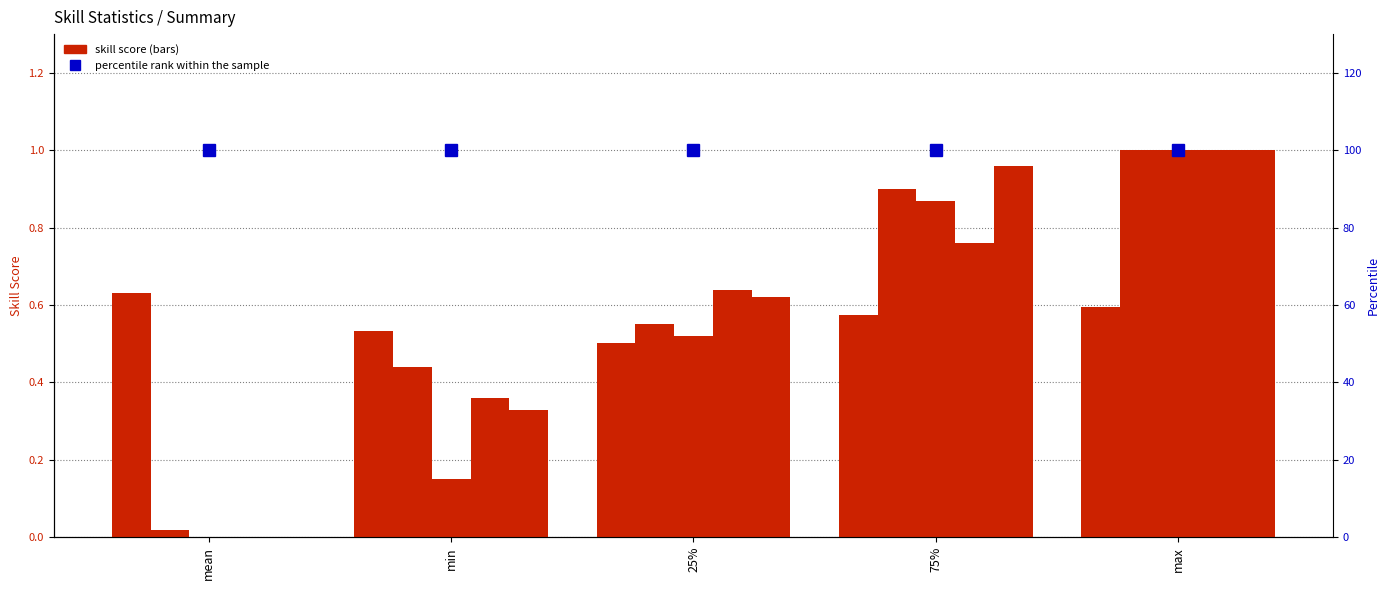

Reading left to right, list all the values displayed in this chart.

Angular: mean=0.6	min=0.5	25%=0.5	75%=0.6	max=0.6
Java: mean=0.0	min=0.4	25%=0.6	75%=0.9	max=1.0
UI_UX: mean=0.0	min=0.1	25%=0.5	75%=0.9	max=1.0
SQL: mean=0.0	min=0.4	25%=0.6	75%=0.8	max=1.0
English: mean=0.0	min=0.3	25%=0.6	75%=1.0	max=1.0
percentile rank within the sample: mean=100.0	min=100.0	25%=100.0	75%=100.0	max=100.0